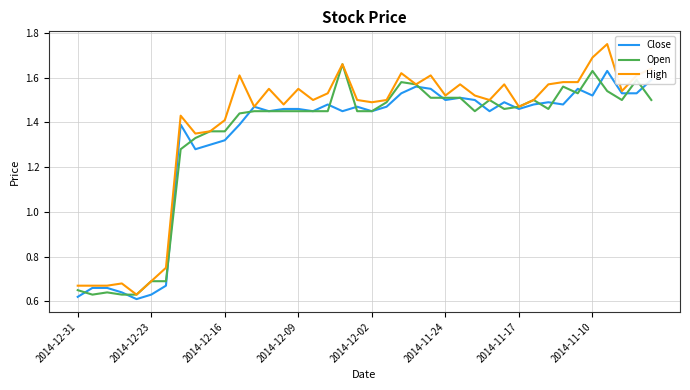

Which series has the widest spread of values?

High